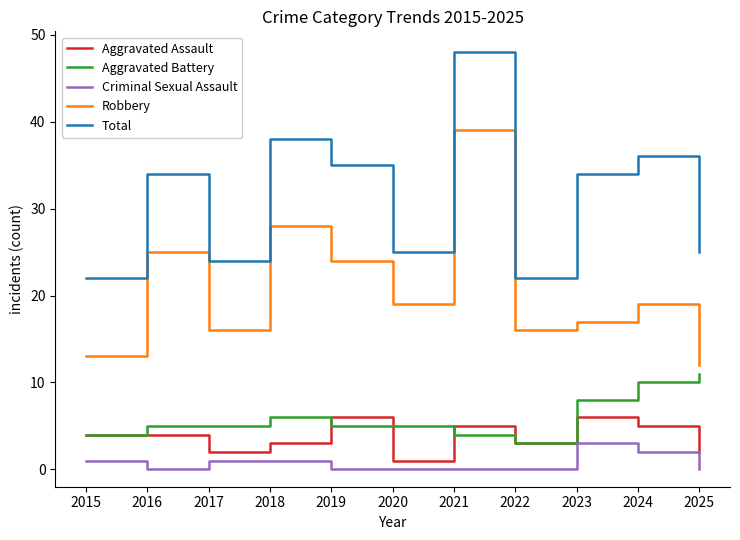

True or false: Total has a value of 8 at 2022.

False